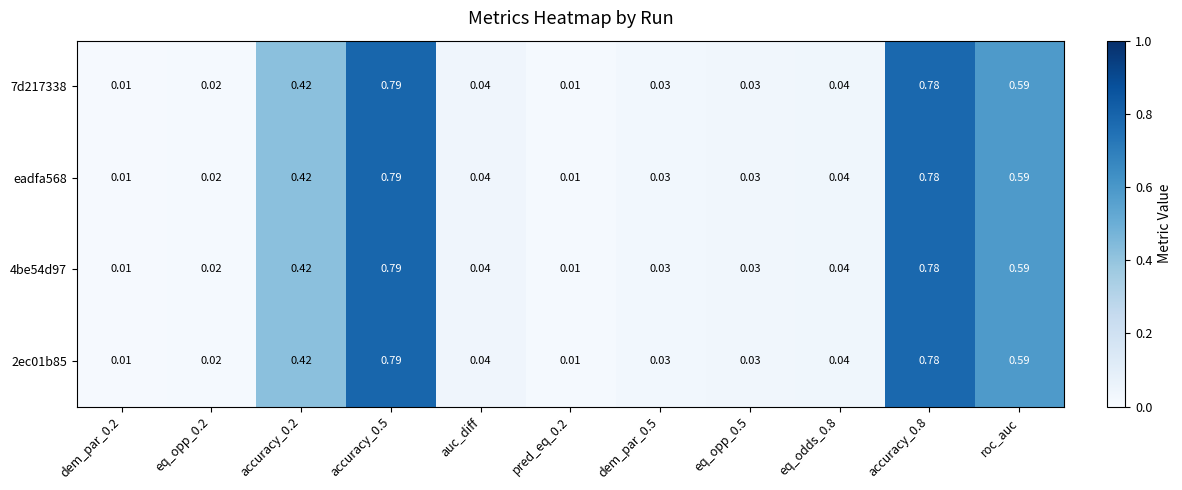

Count the number of data series in this chart.

4